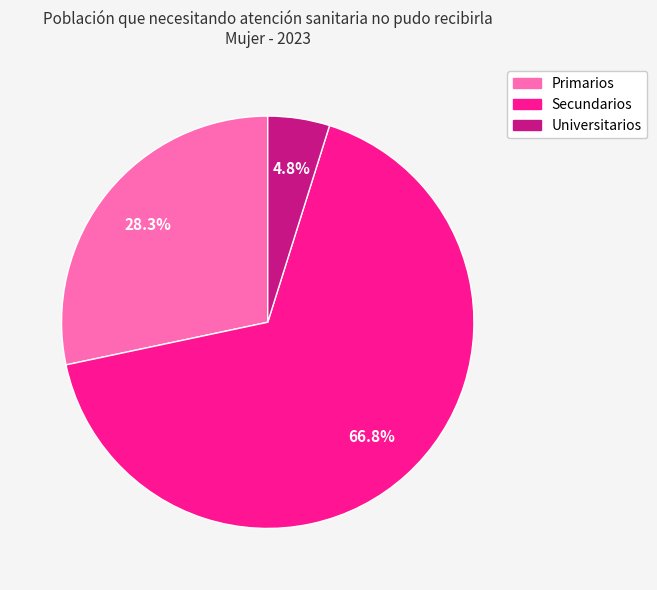

Which has a higher value, Primarios or Universitarios?

Primarios